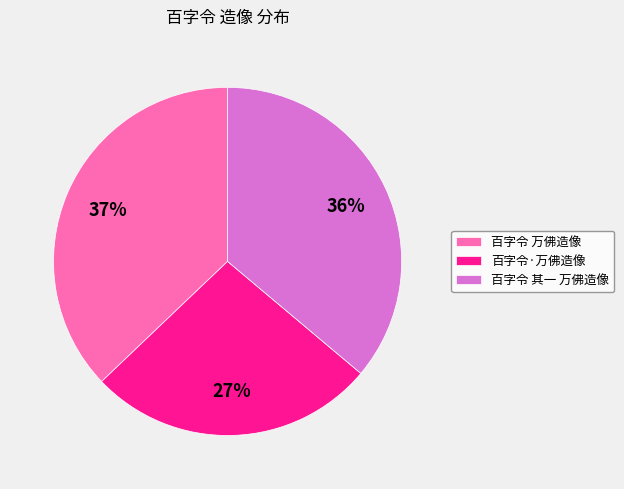

How many segments does this pie chart have?

3